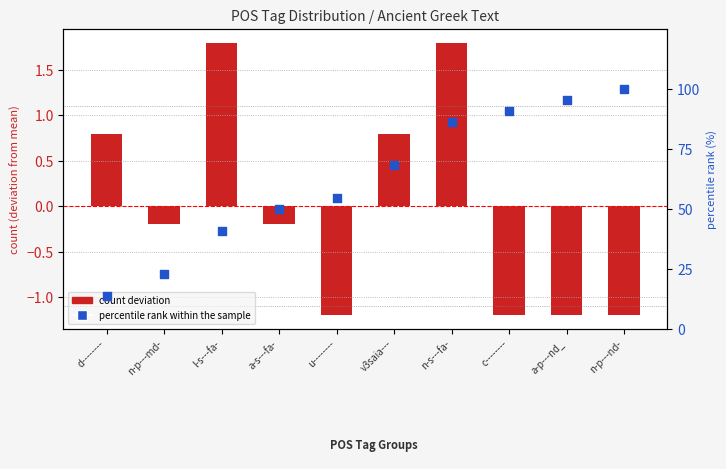

What is the change in value from d-------- to l-s---fa-?

+27.3